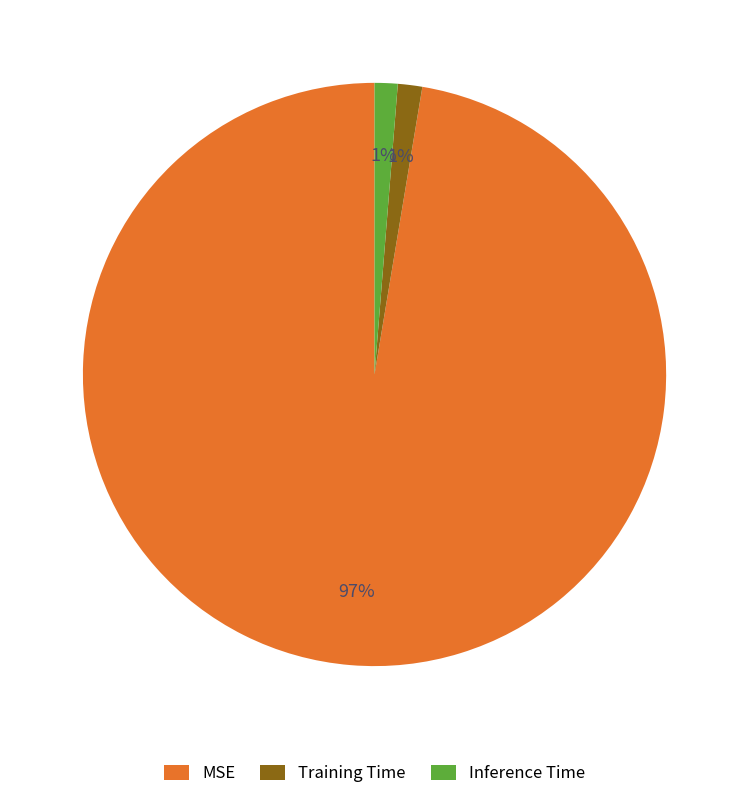

Does Inference Time represent more than half of the total?

No